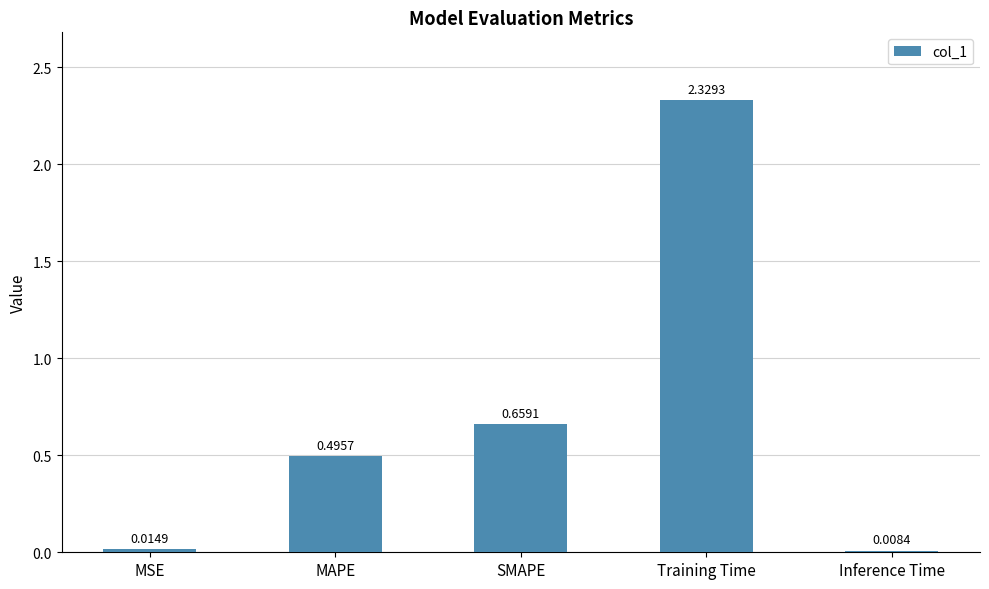

Where is the data nearest to the value 1?

SMAPE